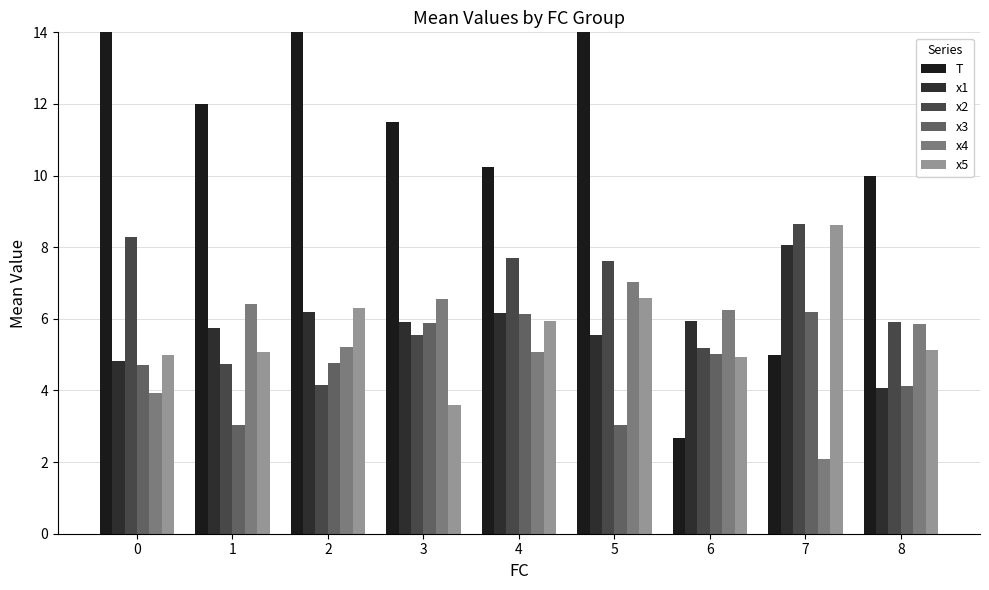

Rank the categories by x1 value from lowest to highest.

8, 0, 5, 1, 3, 6, 4, 2, 7